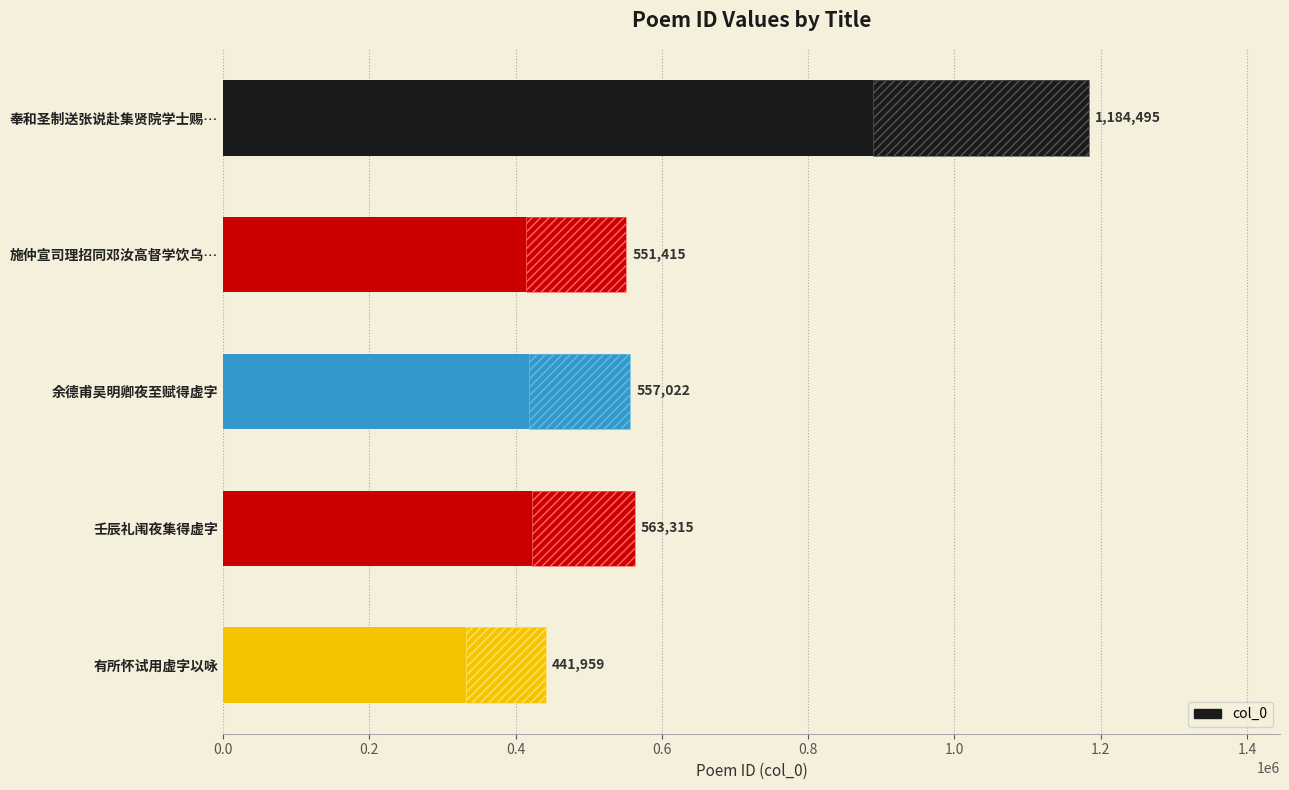

What is the difference between the second highest and minimum values?

121356